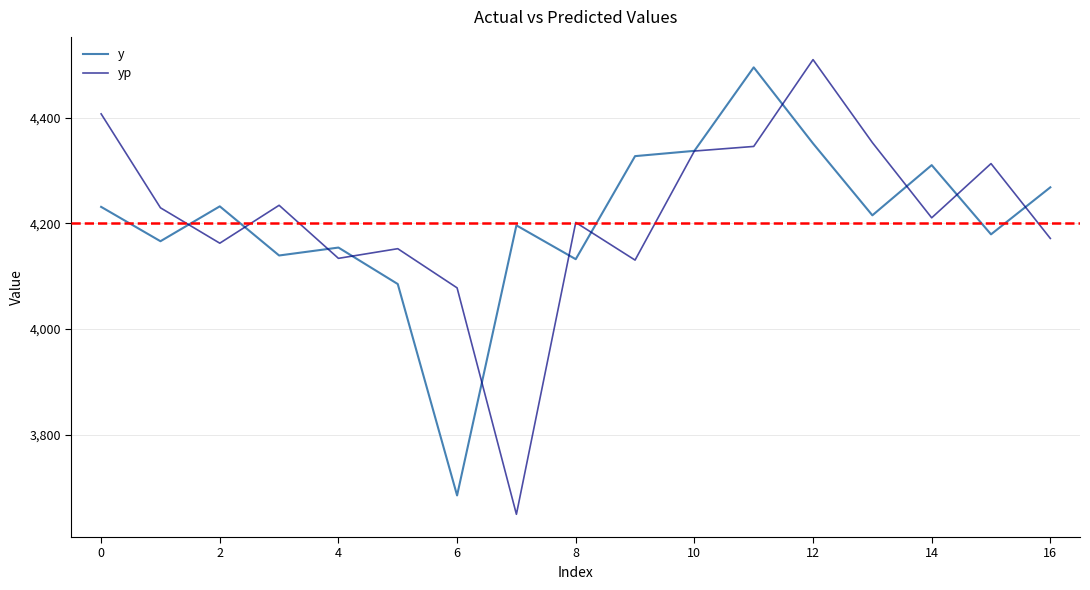

What is the smallest value displayed?

3649.3